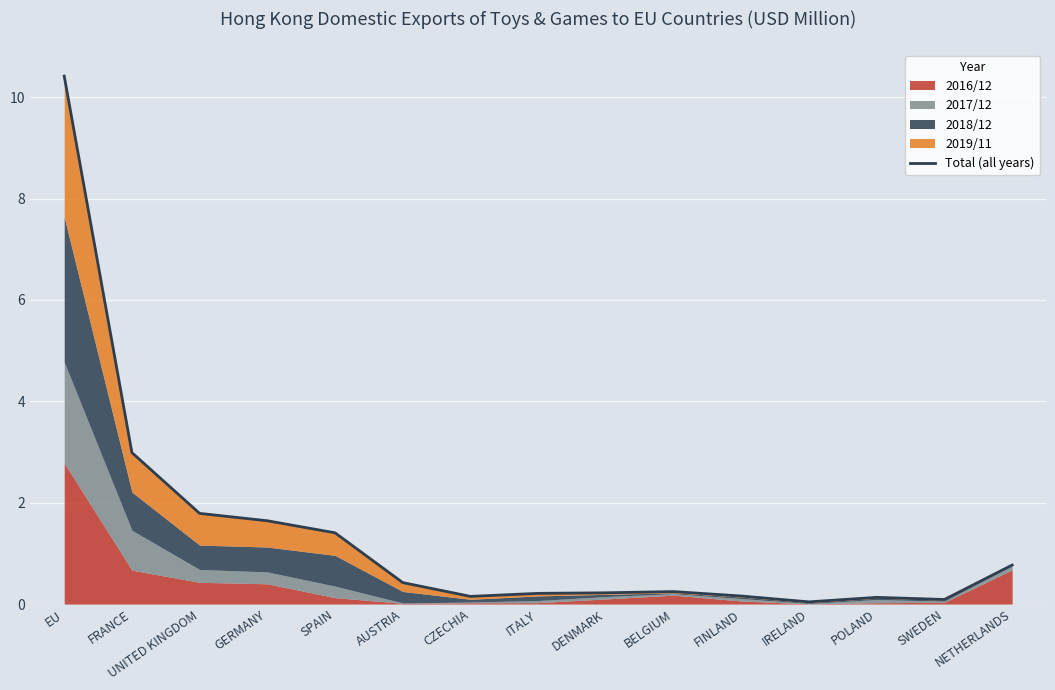

What is the label of the 5th point from the right?

FINLAND